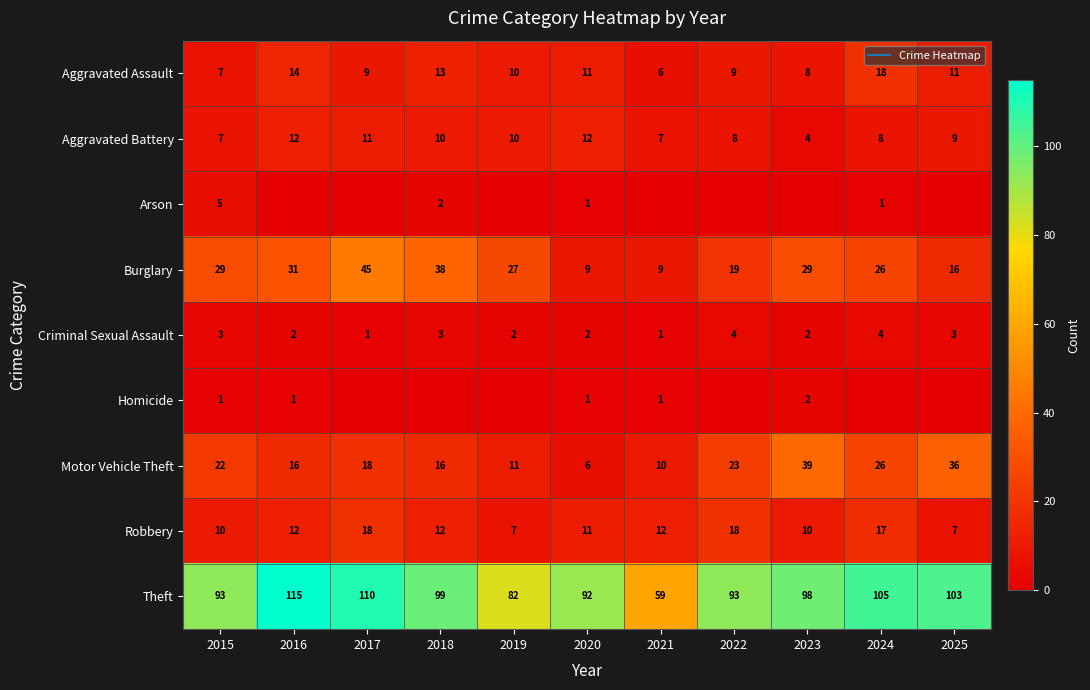

How many series are shown in this chart?

9